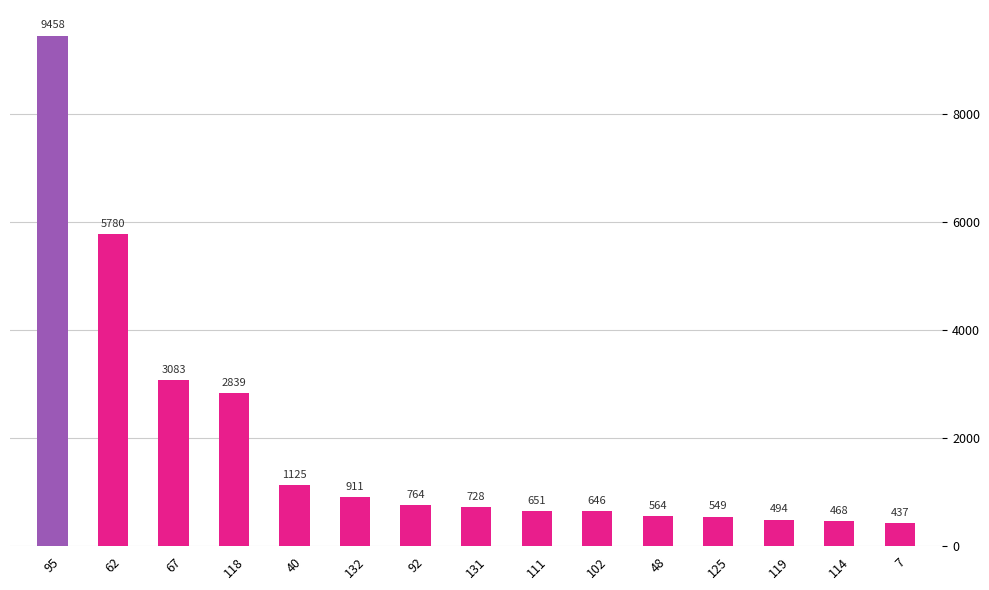

What value does the data have at 125?

549